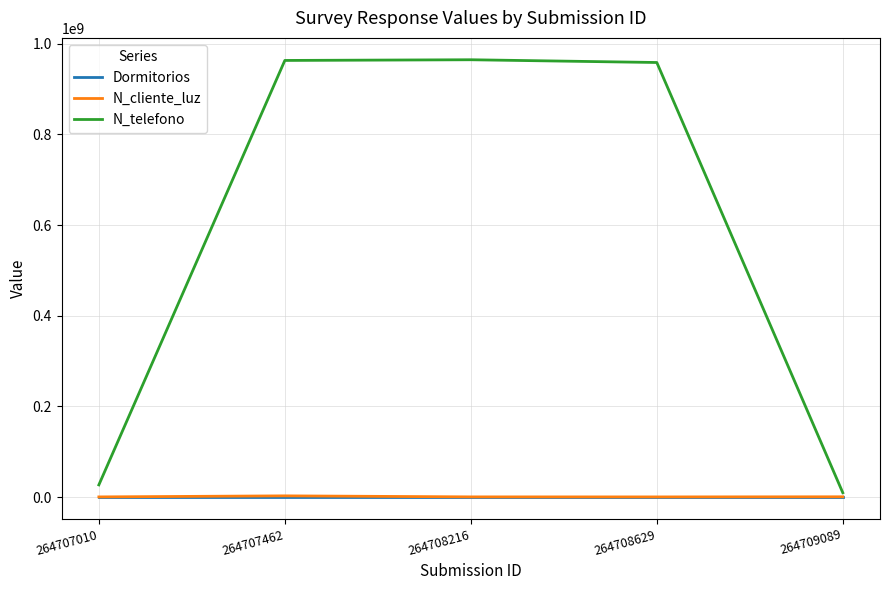

The Dormitorios series shows 1 at 264709089. True or false?

True